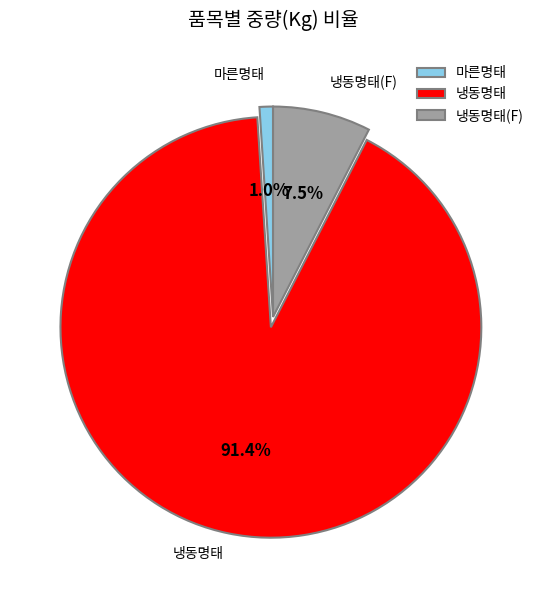

To the nearest percent, what percentage of the pie is 냉동명태?

91%